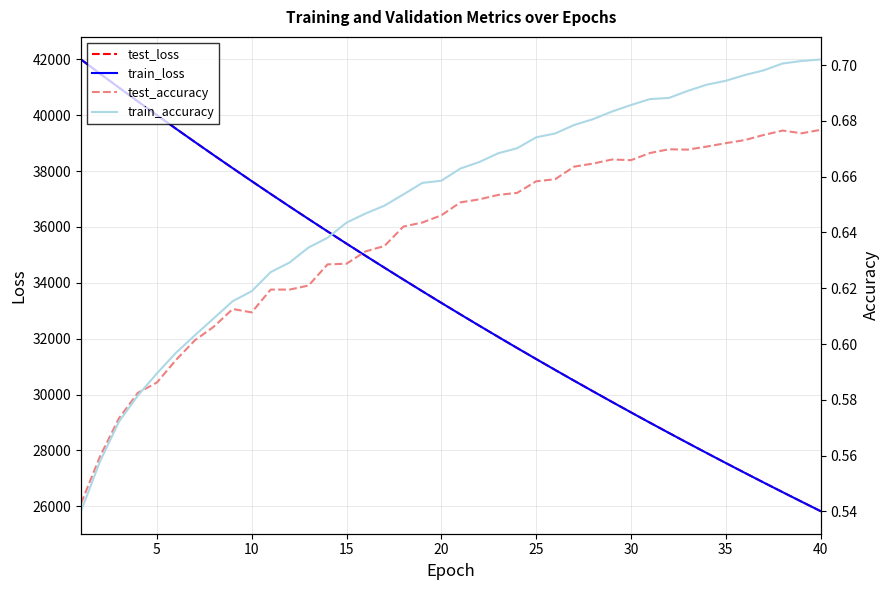

True or false: train_loss has more than 0 points higher than both neighbors.

False